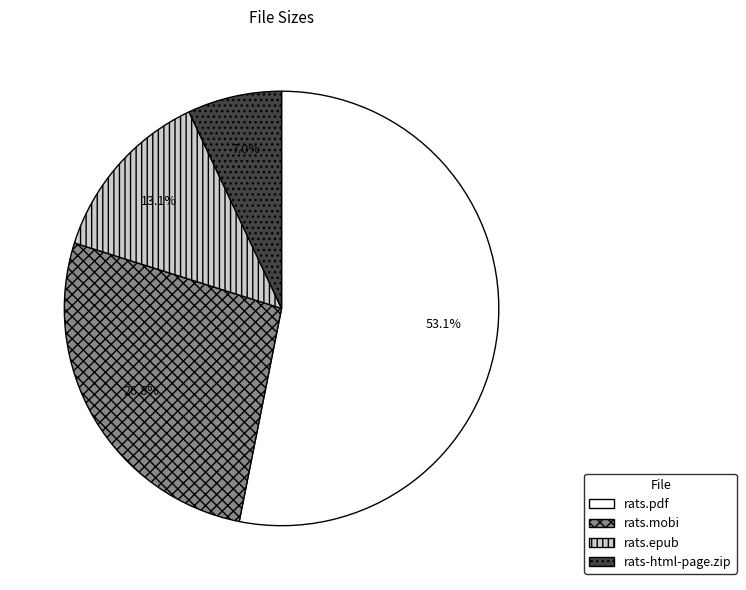

True or false: rats.epub accounts for 26% of the total.

False